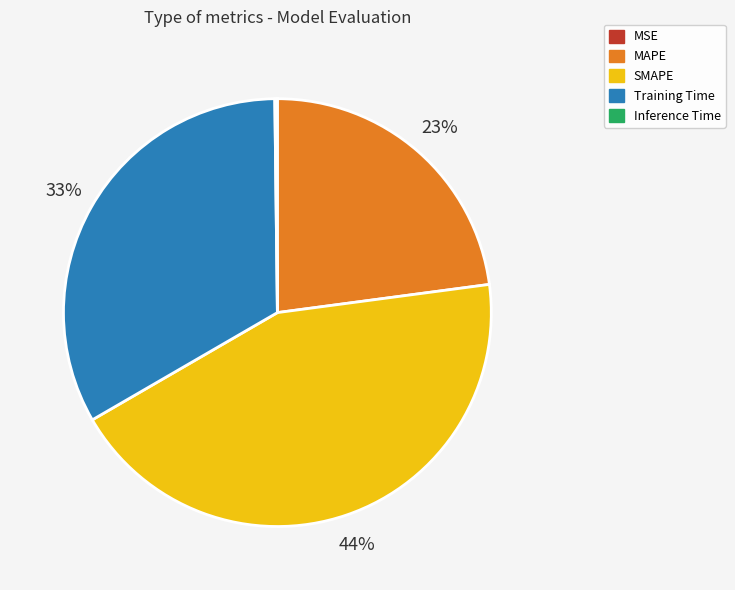

Does any single category account for the majority?

No